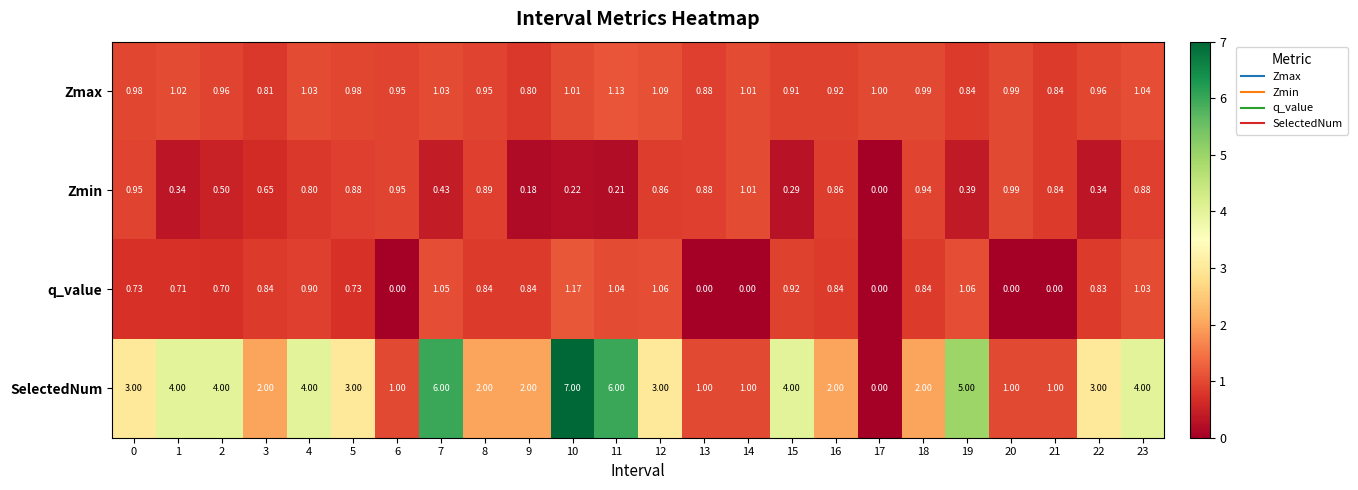

Is the value of Zmax at 14 greater than the value of q_value at 18?

Yes